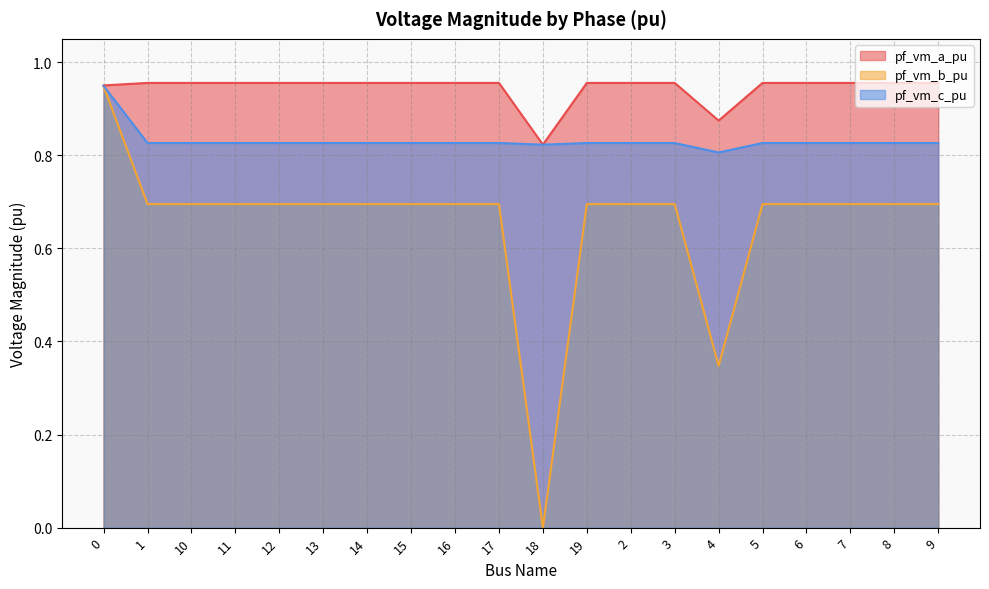

List the labels in order of pf_vm_c_pu value, largest first.

0, 17, 16, 15, 14, 13, 12, 10, 9, 8, 11, 7, 6, 3, 2, 19, 5, 1, 18, 4